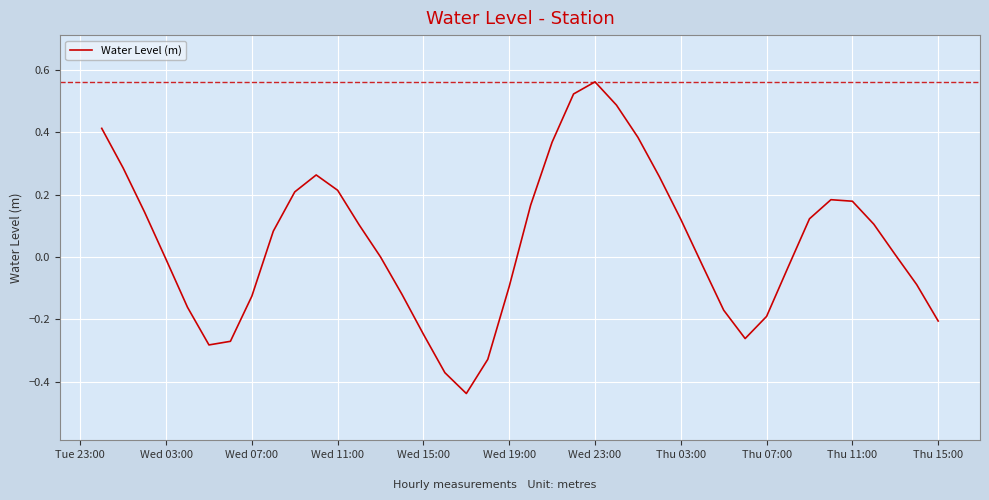

What is the difference between the maximum and minimum values?

1.0